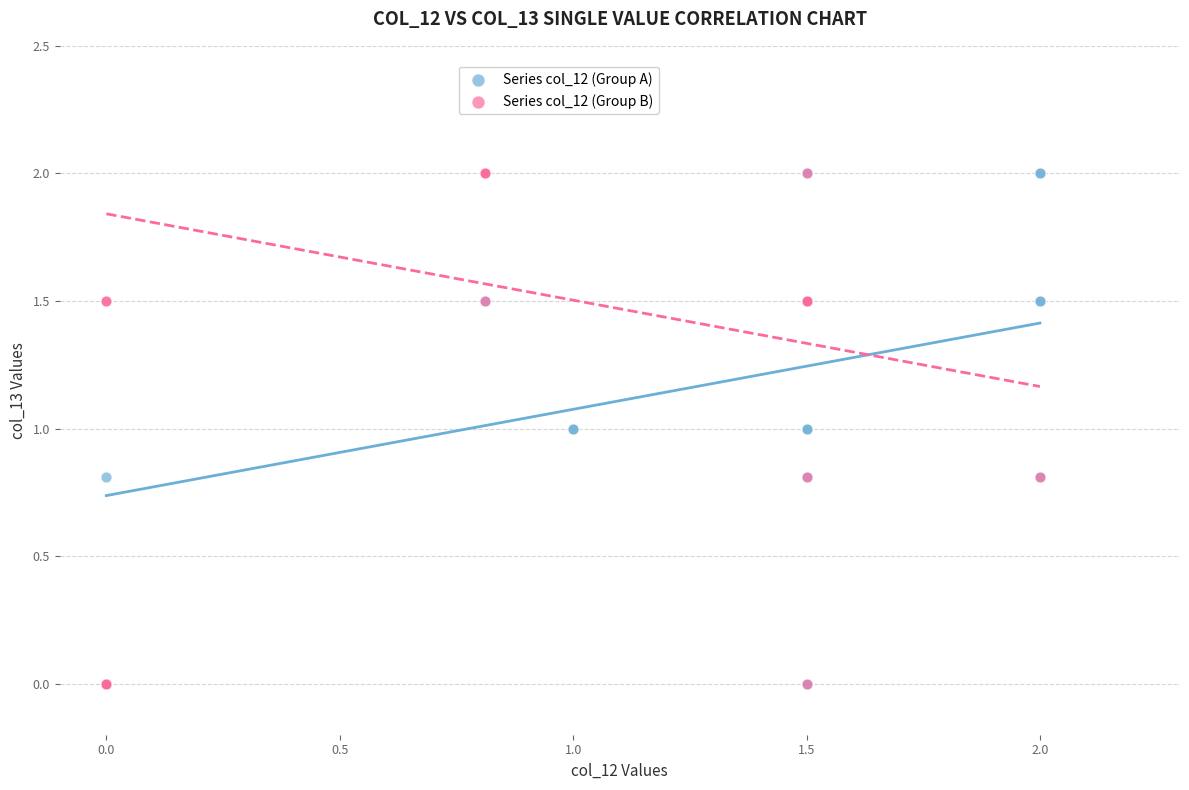

What are all the series names shown in the legend?

Series col_12 (Group A), Series col_12 (Group B)